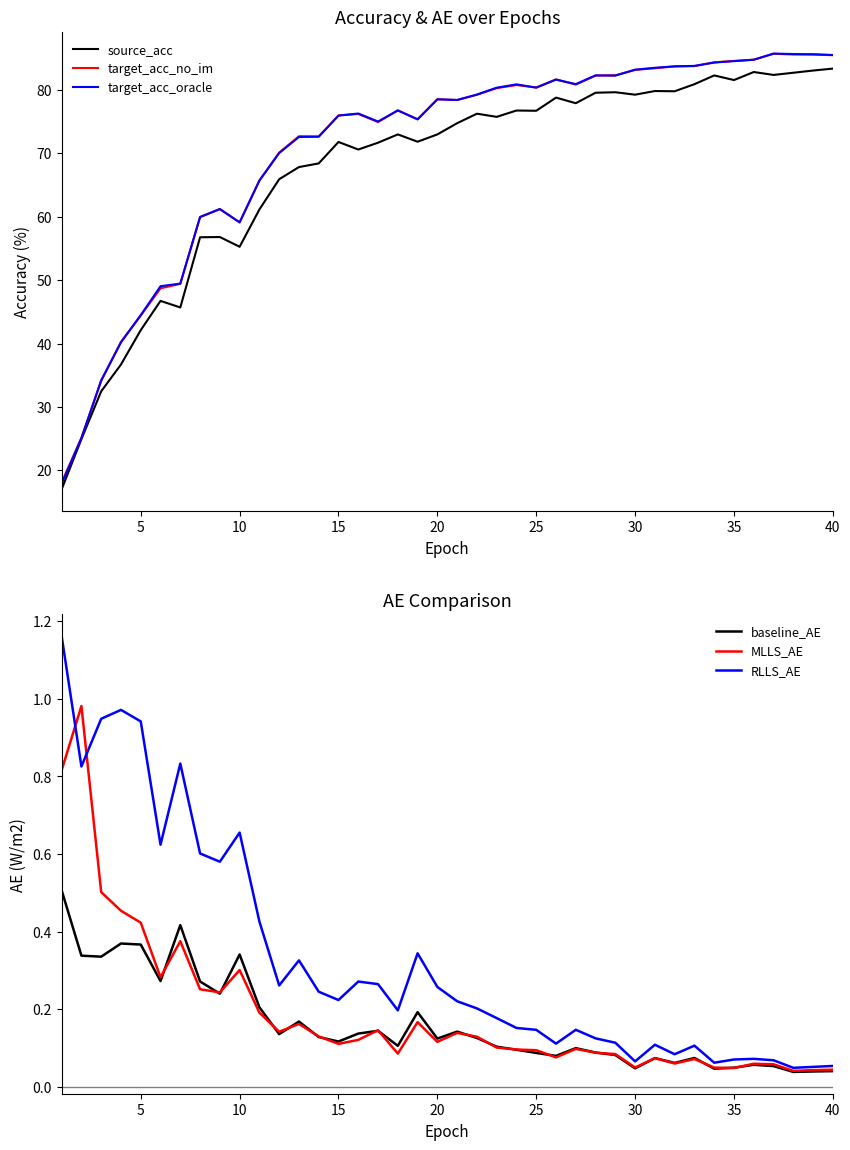

True or false: RLLS_AE and target_acc_oracle intersect in this chart.

False